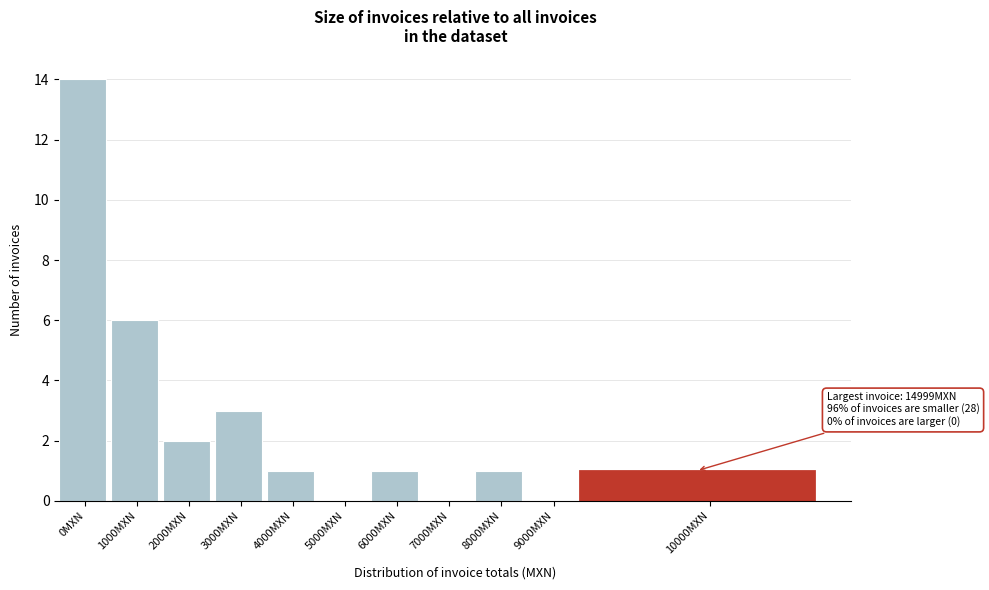

Reading left to right, what are all the values shown in this chart?

0MXN=14	1000MXN=6	2000MXN=2	3000MXN=3	4000MXN=1	5000MXN=0	6000MXN=1	7000MXN=0	8000MXN=1	9000MXN=0	10000MXN=1